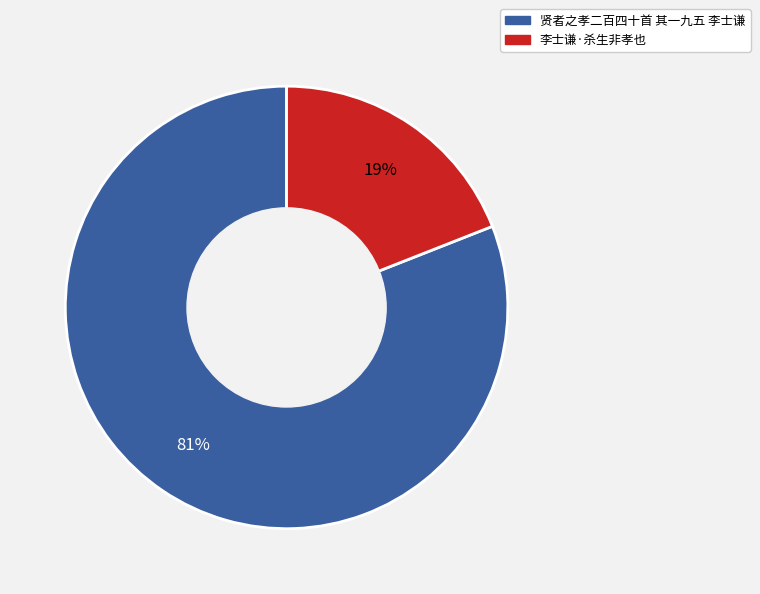

What is the ratio of the value at 李士谦·杀生非孝也 to the value at 贤者之孝二百四十首 其一九五 李士谦?

0.2